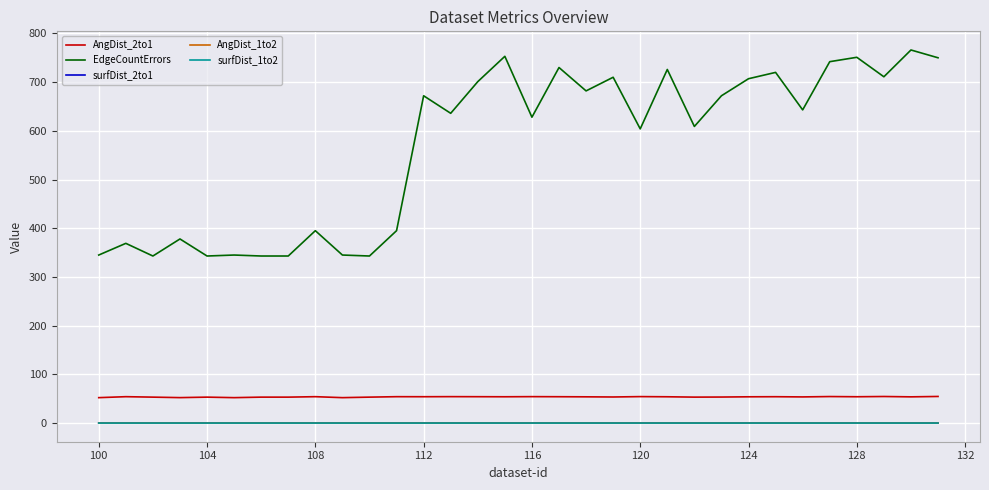

Which series has the widest spread of values?

EdgeCountErrors